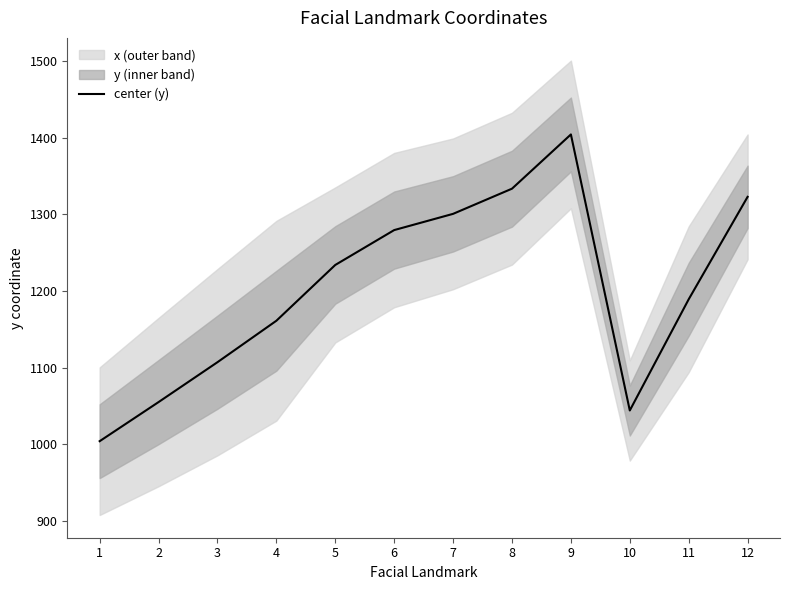

Rank the categories by value from lowest to highest.

1, 10, 2, 3, 4, 11, 5, 6, 7, 12, 8, 9